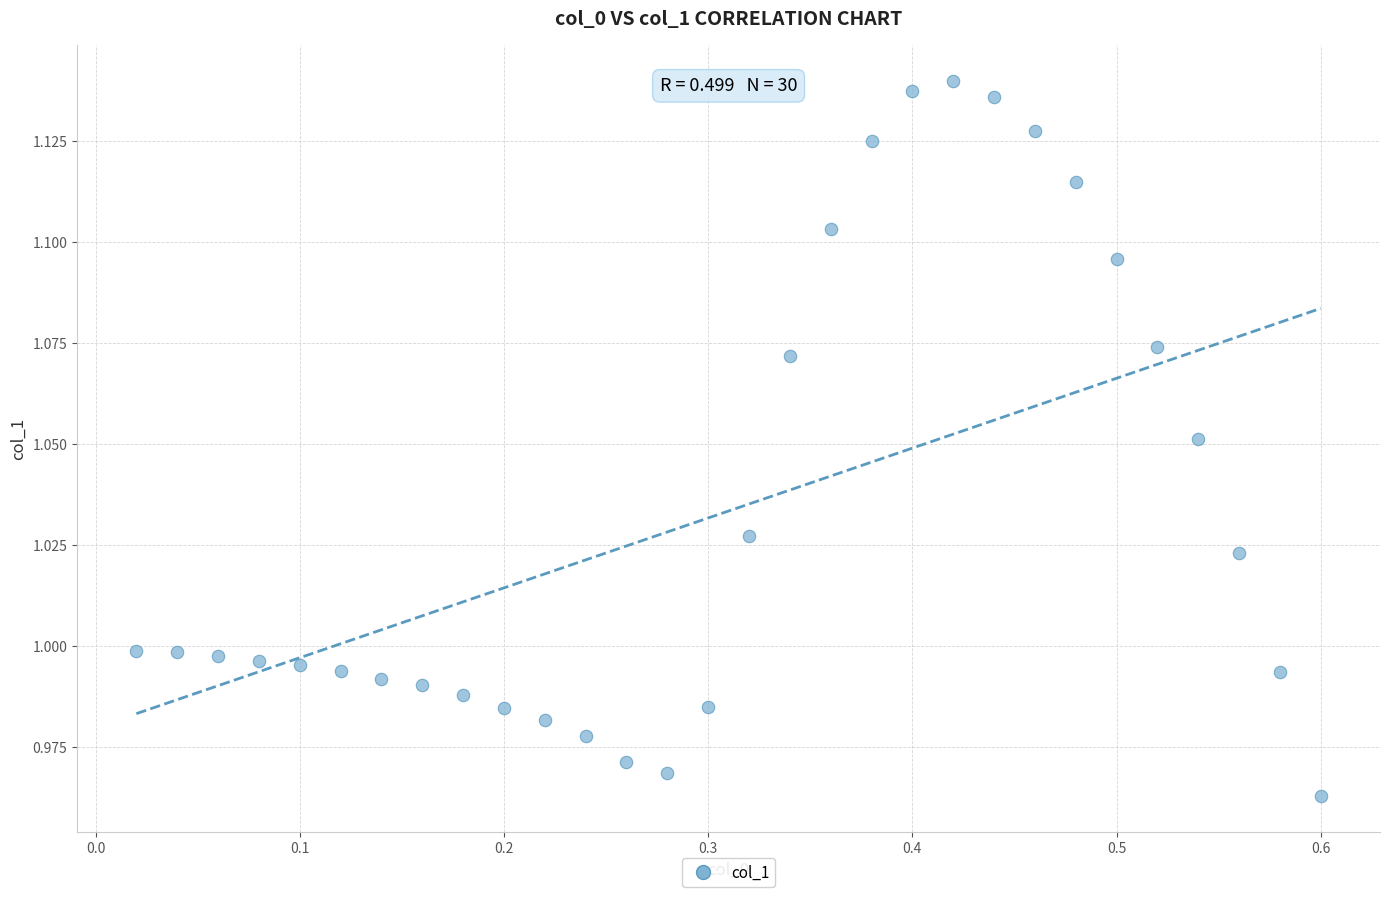

What is the range of X values (max minus min)?

0.6